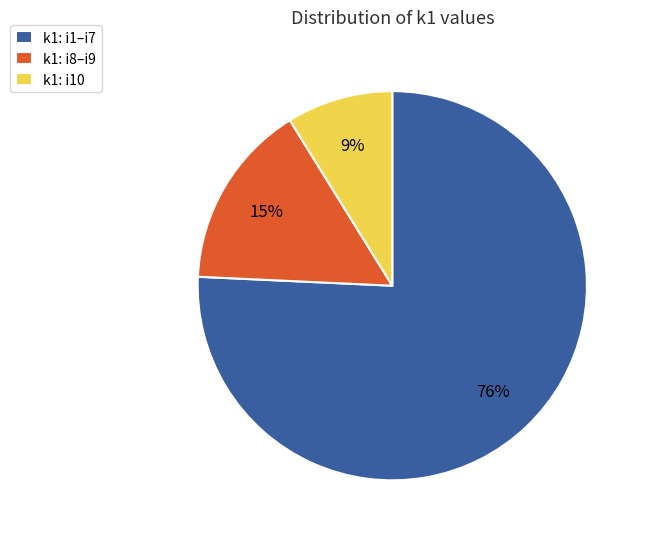

Does any single category account for the majority?

Yes